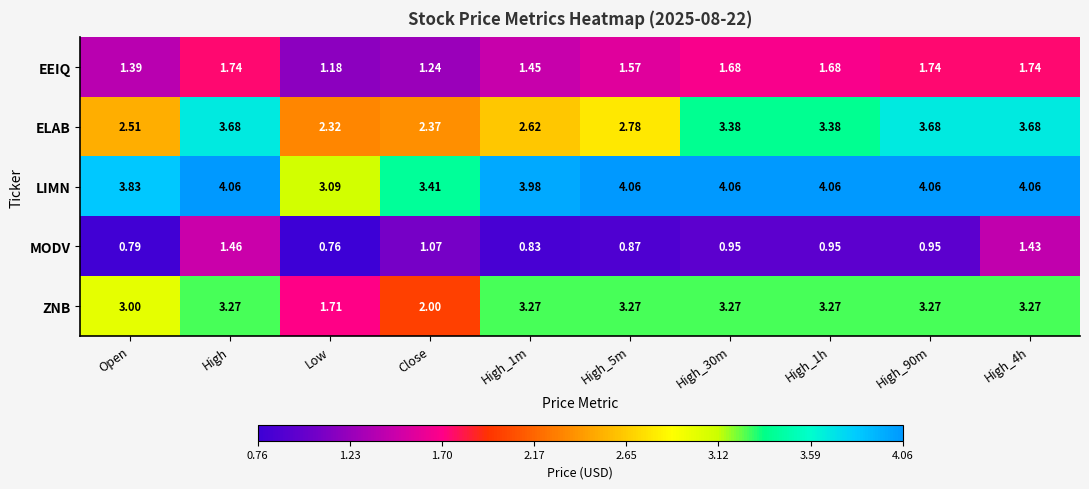

Which category has the lowest value across all series?

Low